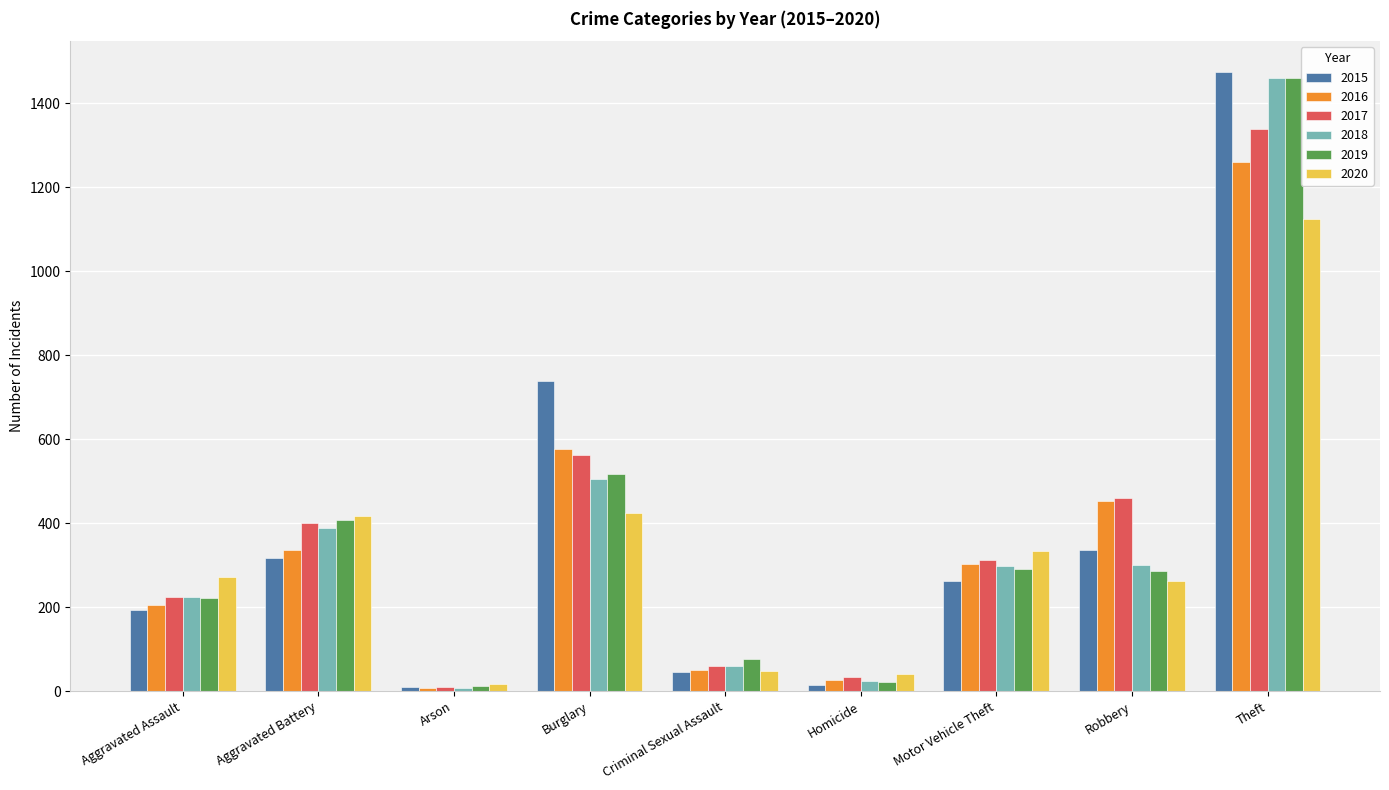

Is the value of 2017 at Burglary greater than the value of 2015 at Robbery?

Yes